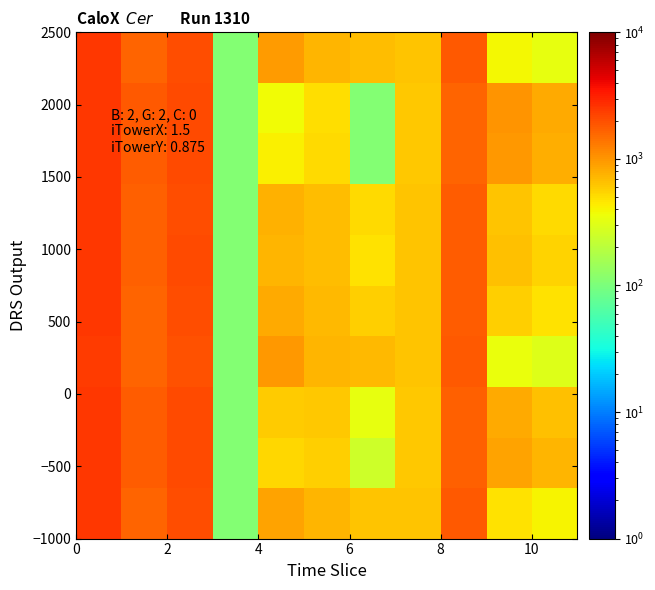

How many distinct data groups are displayed?

10